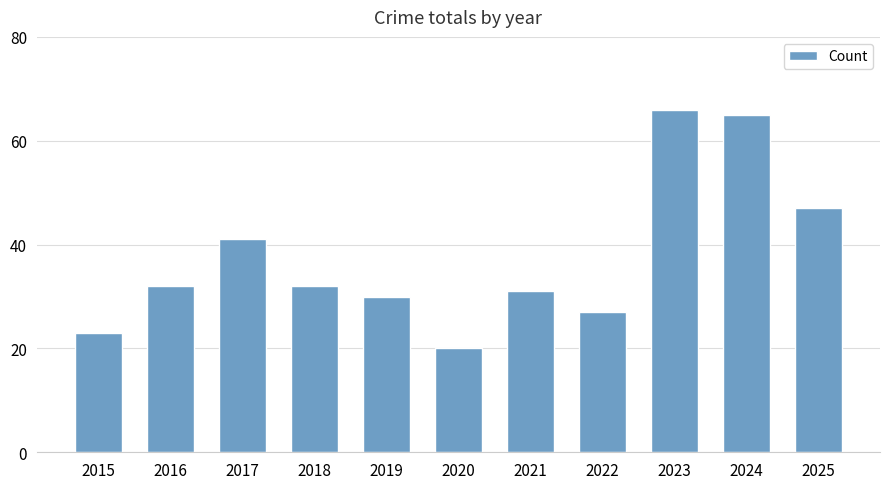

At which label is the value closest to 43?

2017